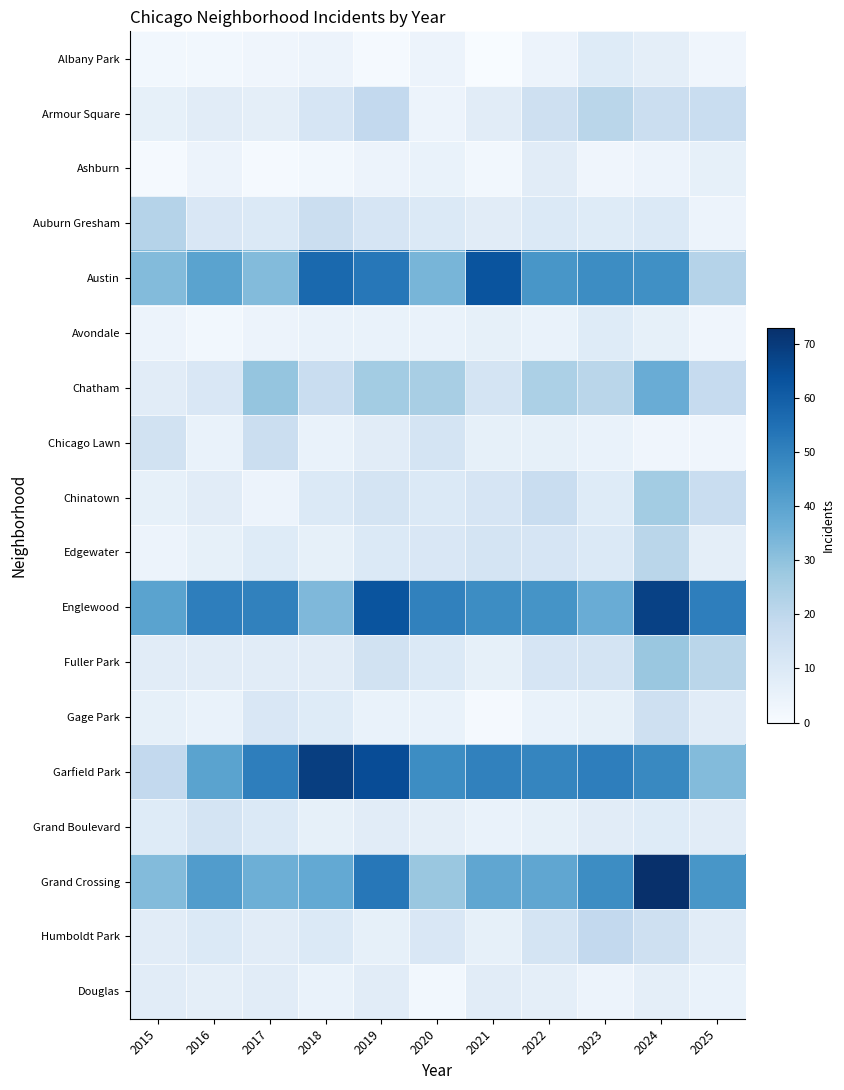

Rank the series by their maximum value, from lowest to highest.

Ashburn, Douglas, Albany Park, Avondale, Grand Boulevard, Gage Park, Chicago Lawn, Humboldt Park, Armour Square, Edgewater, Auburn Gresham, Chinatown, Fuller Park, Chatham, Austin, Englewood, Garfield Park, Grand Crossing